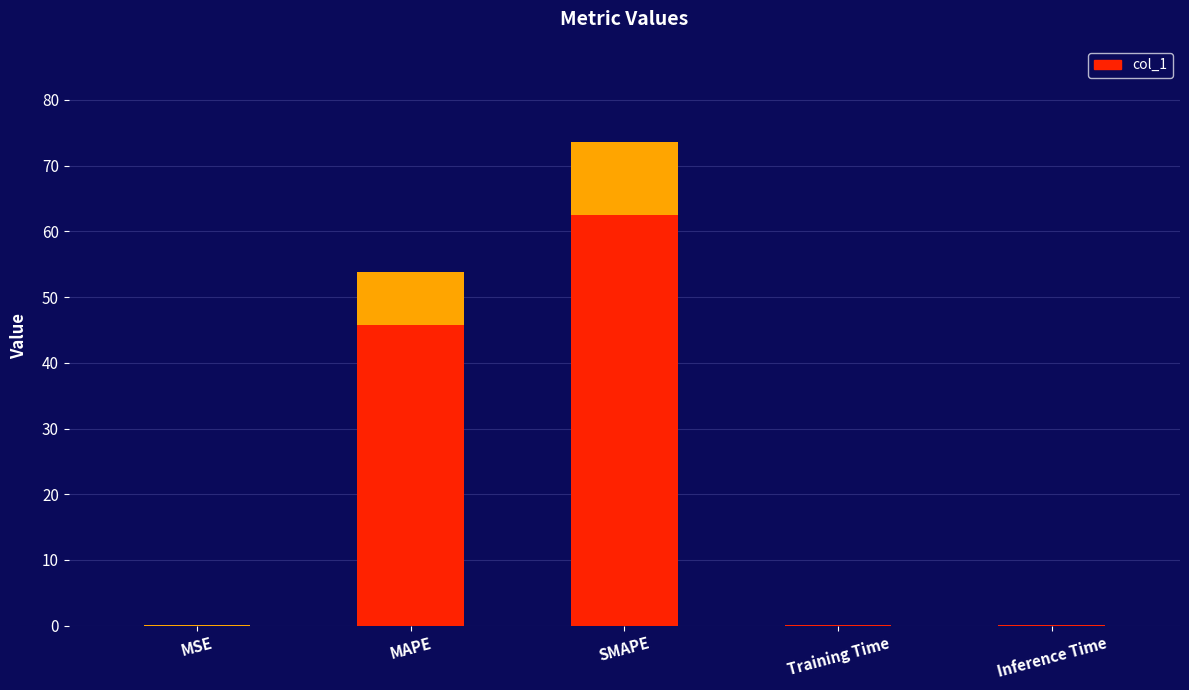

What is the greatest value displayed?

73.5